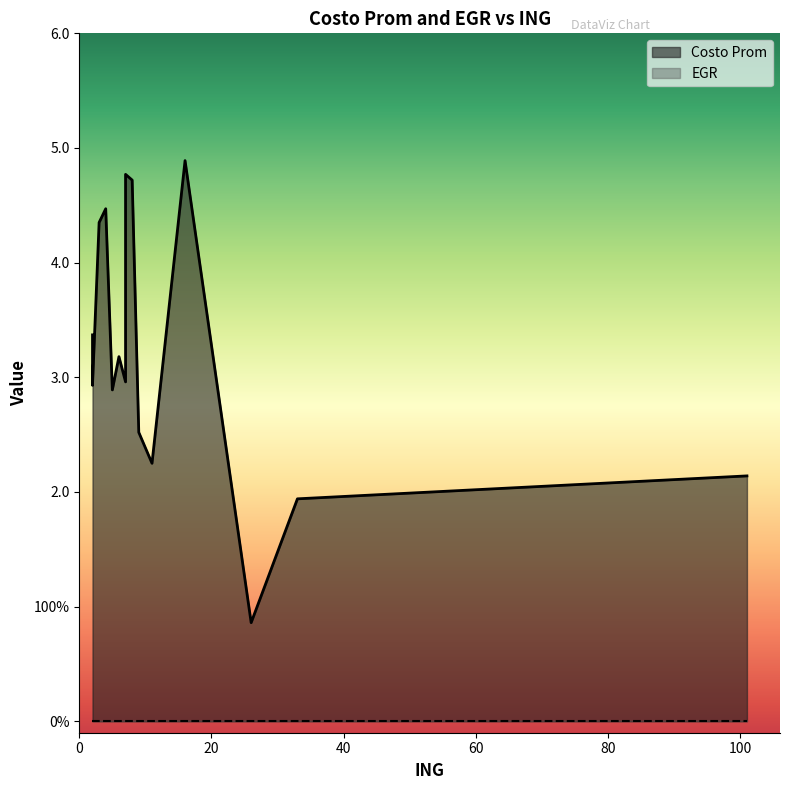

The value of EGR at 4 is 0.0. True or false?

True